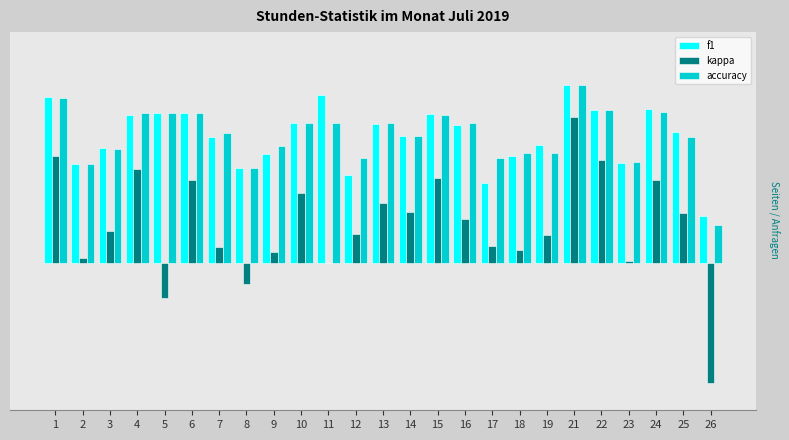

Is it true that kappa equals -0.6 at 26?

True